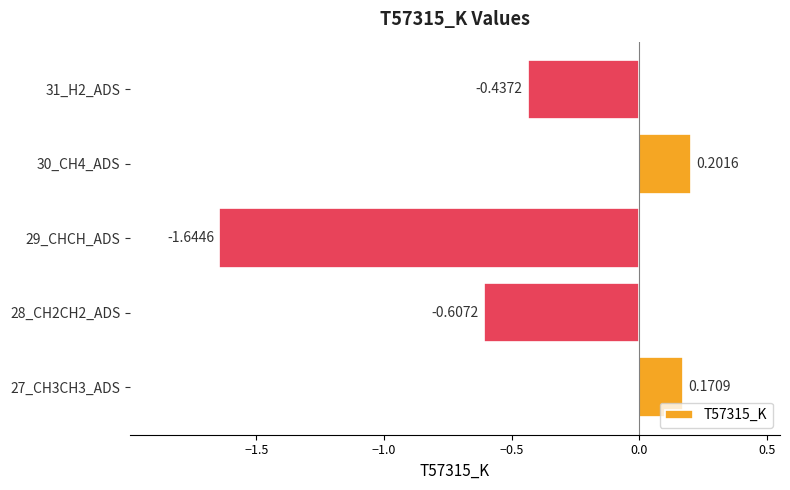

Rank the categories by value from highest to lowest.

30_CH4_ADS, 27_CH3CH3_ADS, 31_H2_ADS, 28_CH2CH2_ADS, 29_CHCH_ADS